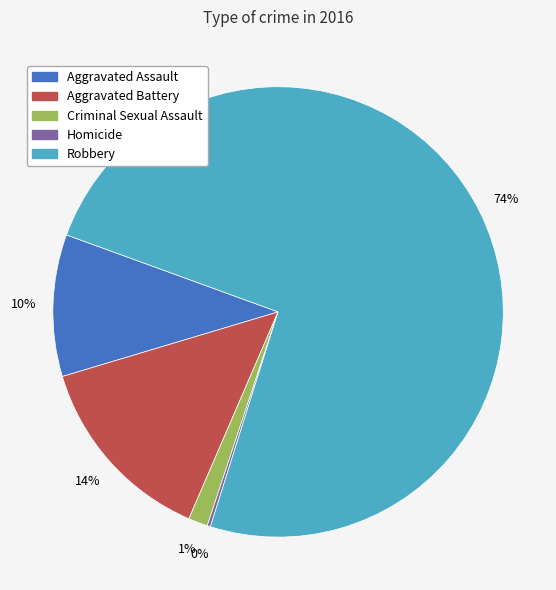

Which slice is the largest?

Robbery